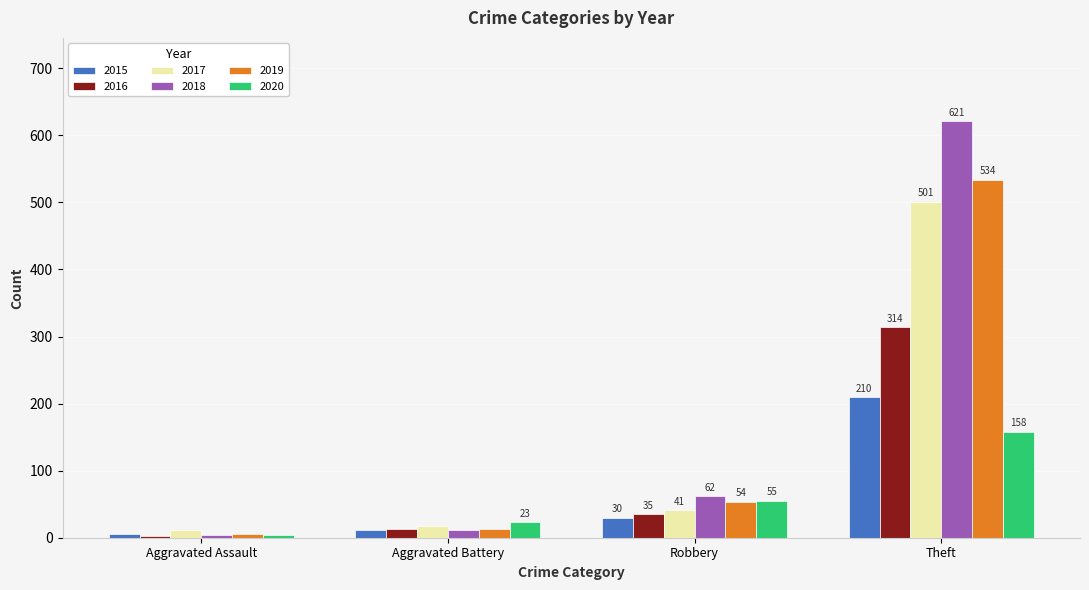

List the series in order of their peak value, lowest first.

2020, 2015, 2016, 2017, 2019, 2018